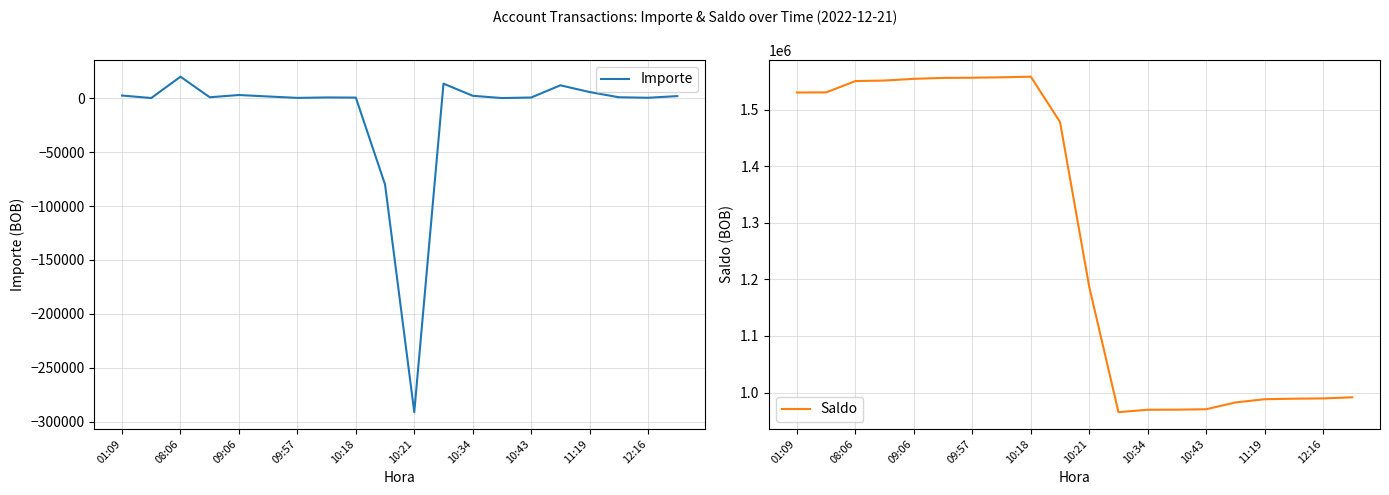

True or false: Importe has a value of 180.0 at 13.

True